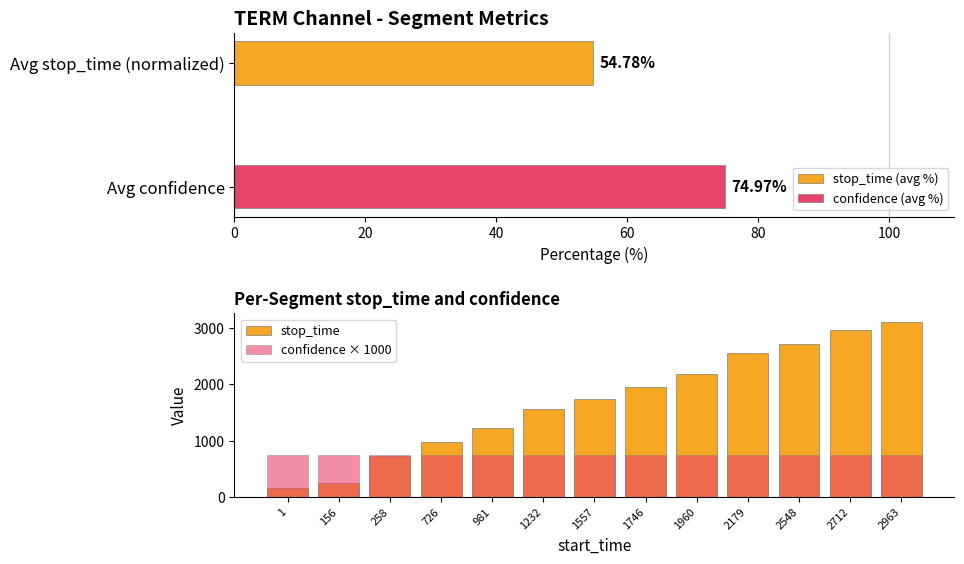

Where does the stop_time series first go above 1745?

1746